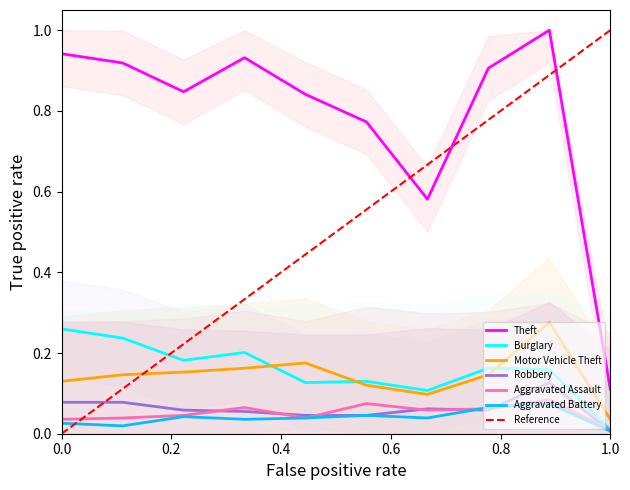

Between 2019 and 2023, which series saw the biggest shift?

Theft